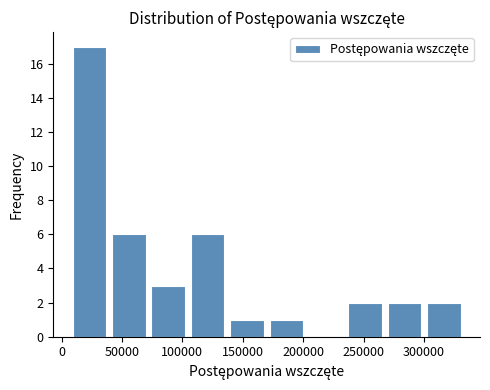

Reading left to right, list every bar in this chart as the range it spans on the x-axis followed by its height. Neither the bar edges nor the heights are printed on the chart, so give them approximately, as read against the axes.

5000 to 40000: 17
40000 to 70000: 6
70000 to 105000: 3
105000 to 135000: 6
135000 to 170000: 1
170000 to 200000: 1
200000 to 235000: 0
235000 to 270000: 2
270000 to 300000: 2
300000 to 335000: 2